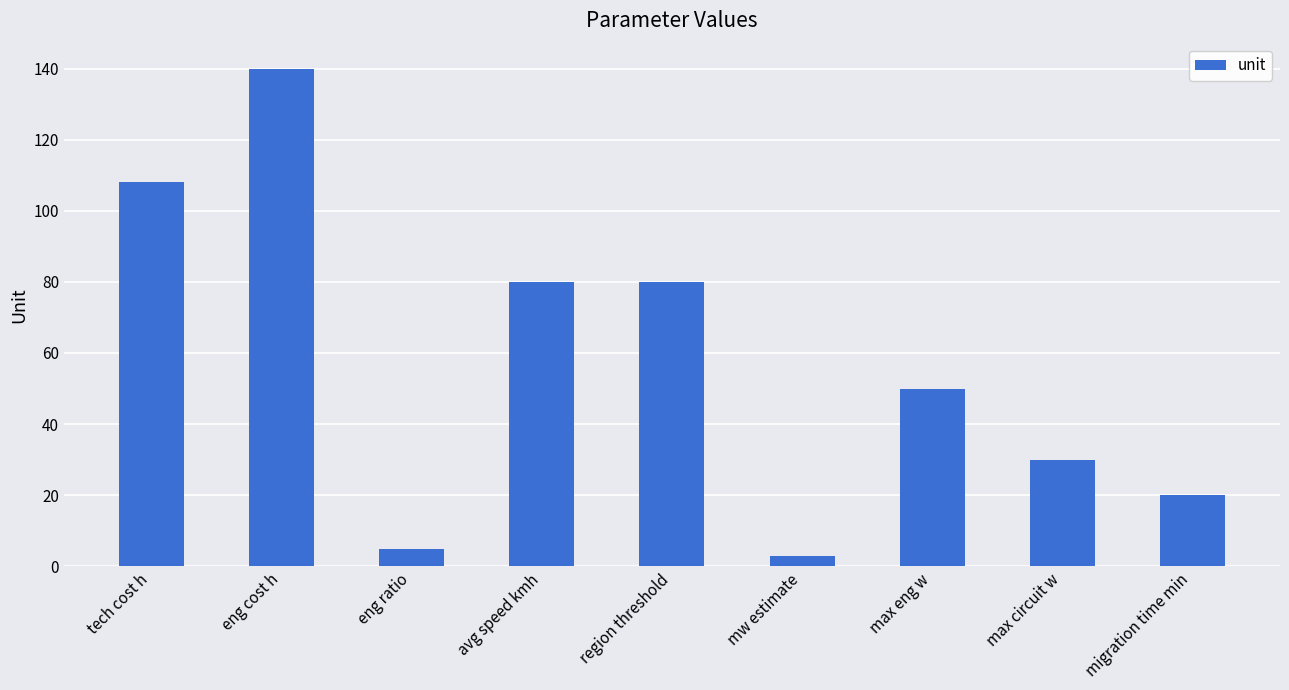

Reading left to right, extract all data points from this chart.

108	140	5	80	80	3	50	30	20